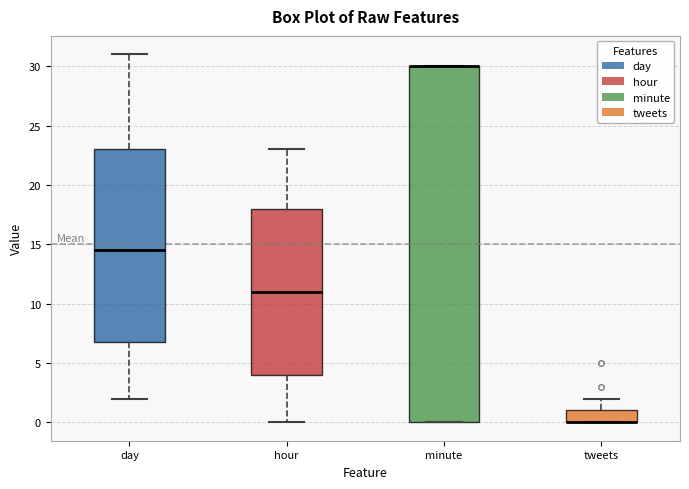

Which box is the tallest, from its lower edge to its upper edge?

minute